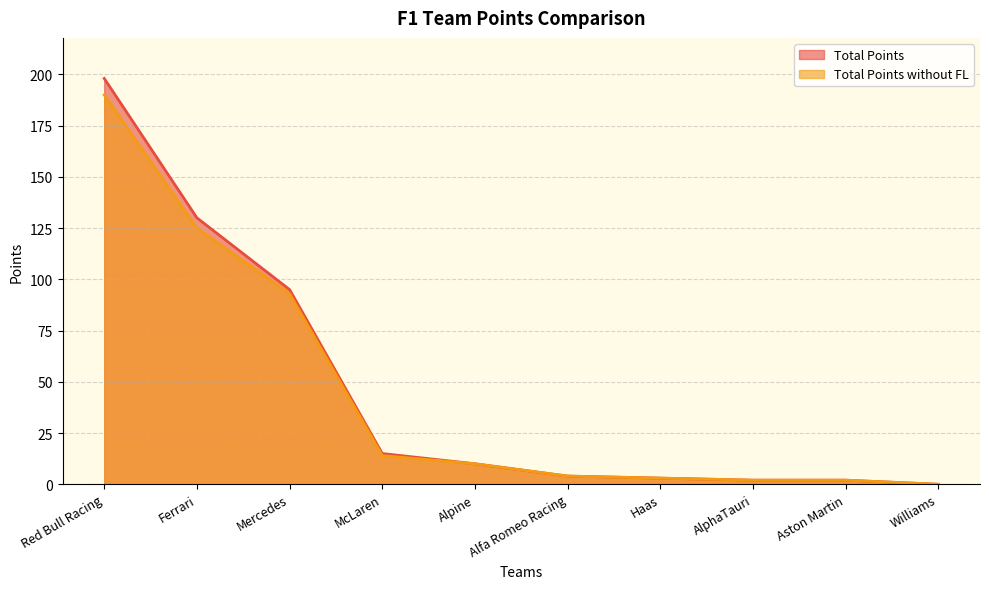

Reading left to right, extract all data points from this chart.

Total Points: Red Bull Racing=198	Ferrari=130	Mercedes=95	McLaren=15	Alpine=10	Alfa Romeo Racing=4	Haas=3	AlphaTauri=2	Aston Martin=2	Williams=0
Total Points without FL: Red Bull Racing=190	Ferrari=125	Mercedes=93	McLaren=14	Alpine=10	Alfa Romeo Racing=4	Haas=3	AlphaTauri=2	Aston Martin=2	Williams=0